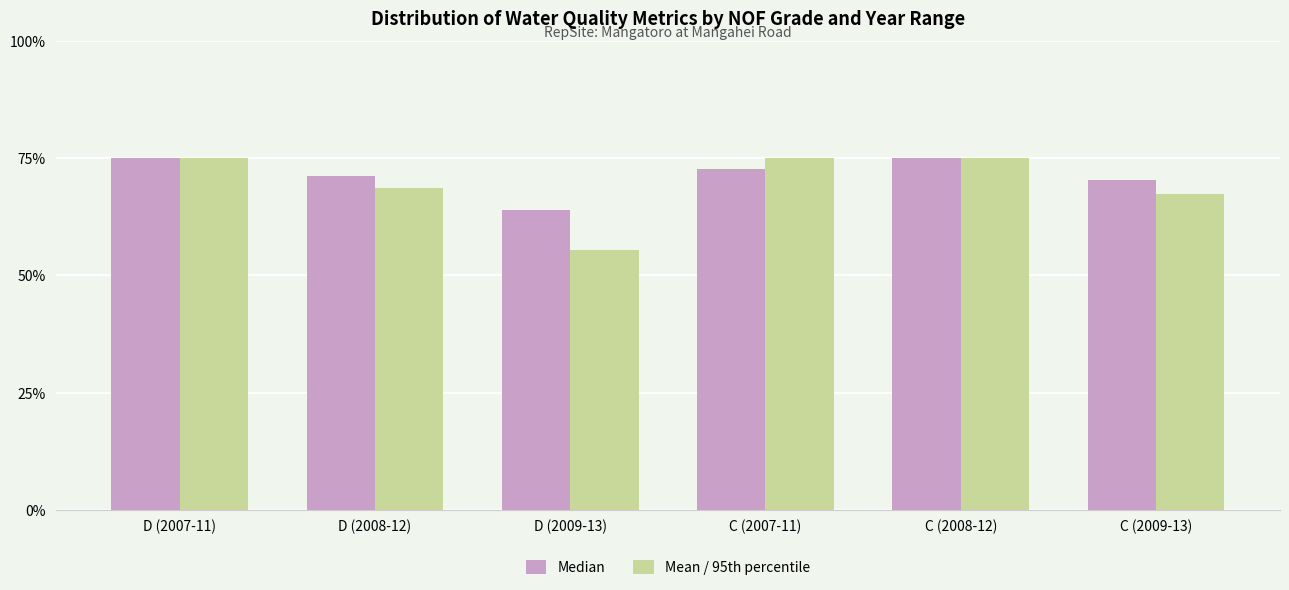

At which label does Mean / 95th percentile reach its minimum?

D (2009-13)